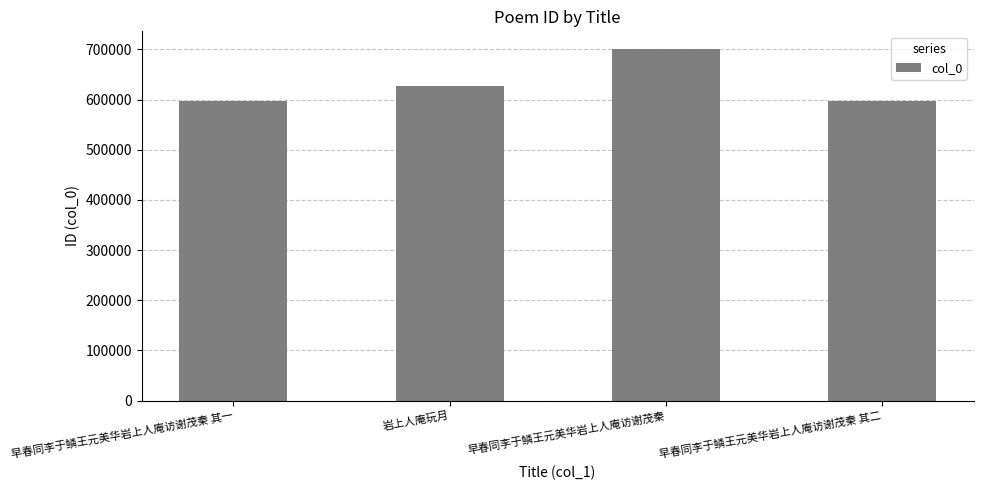

What is the greatest value displayed?

700906